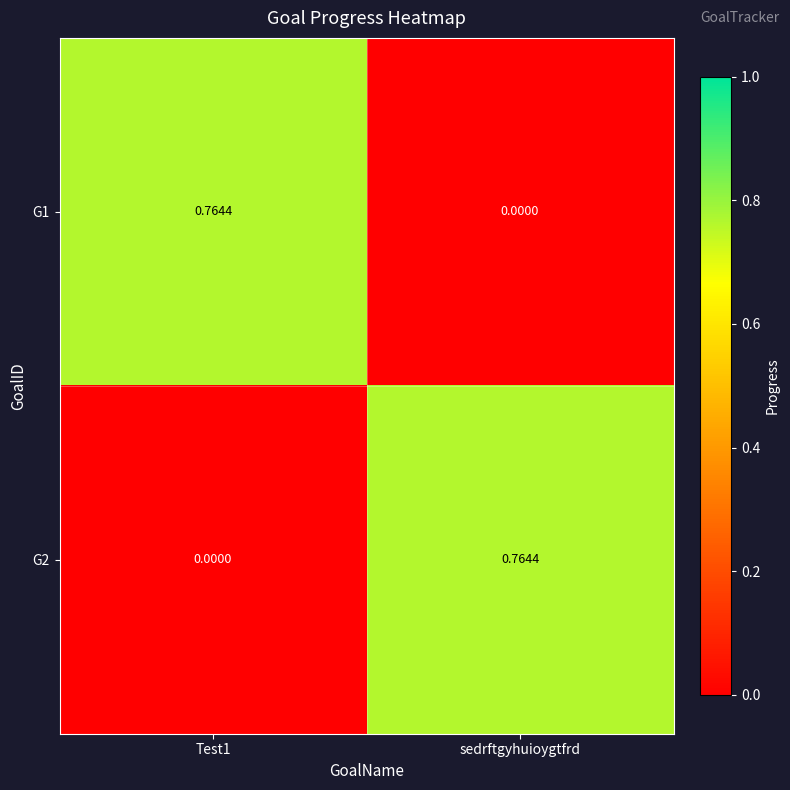

At which label is G1 closest to 0?

sedrftgyhuioygtfrd